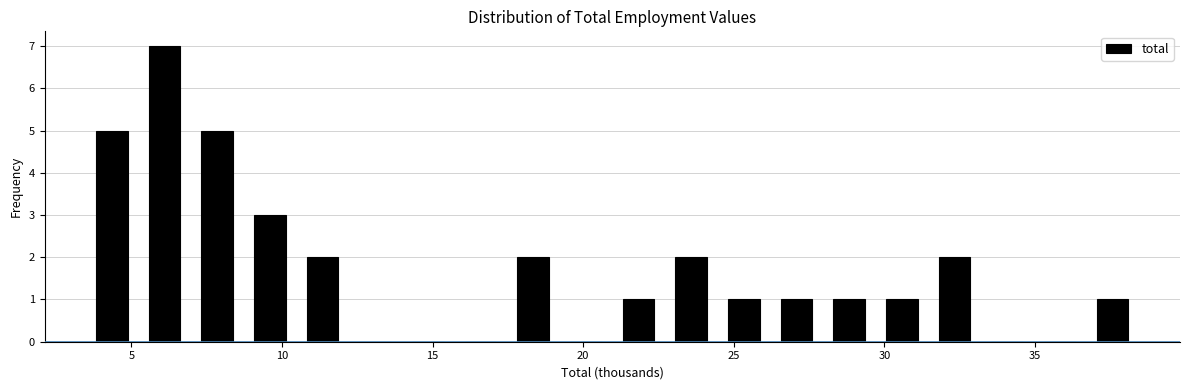

Around what value on the x-axis is the tallest bar? Give the approximate position of its centre, as read against the axis.

6.0